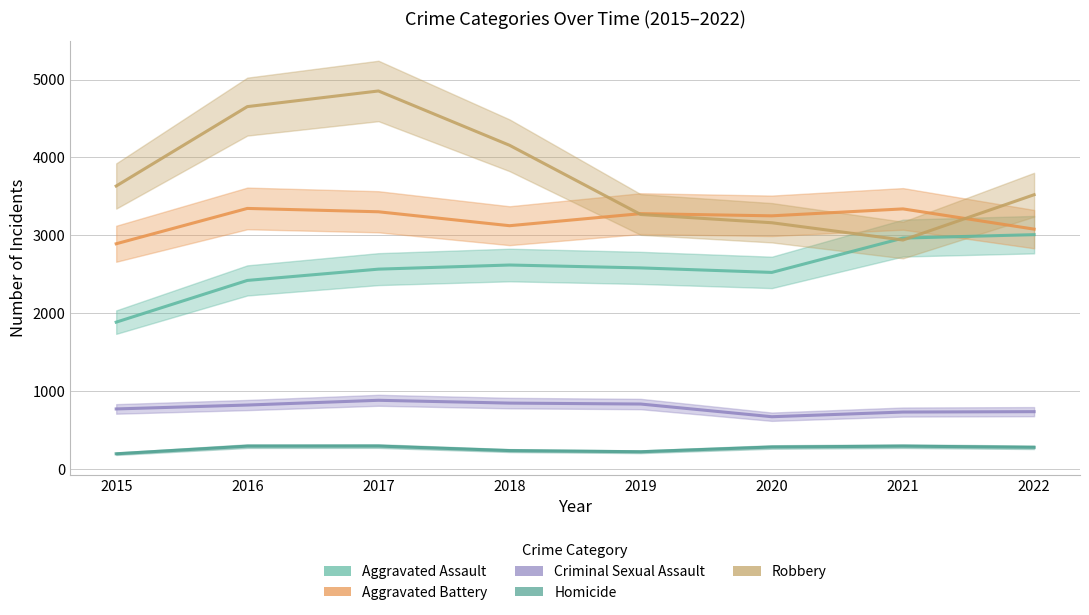

In Aggravated Battery, how many points are lower than both neighbors (excluding endpoints)?

2